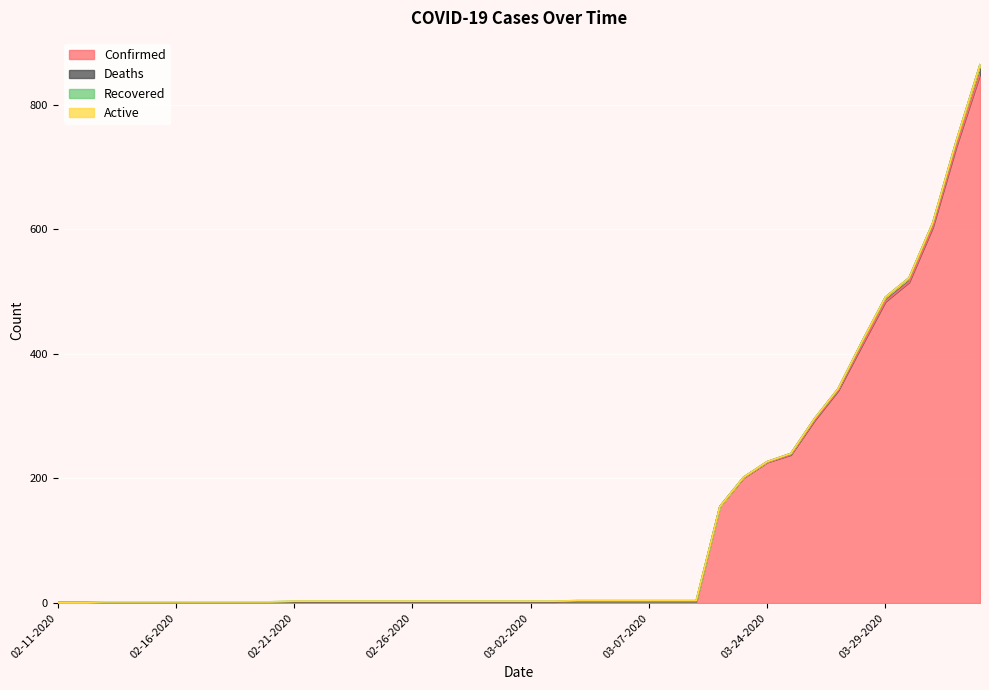

True or false: Active has more than 1 interior local peaks.

False